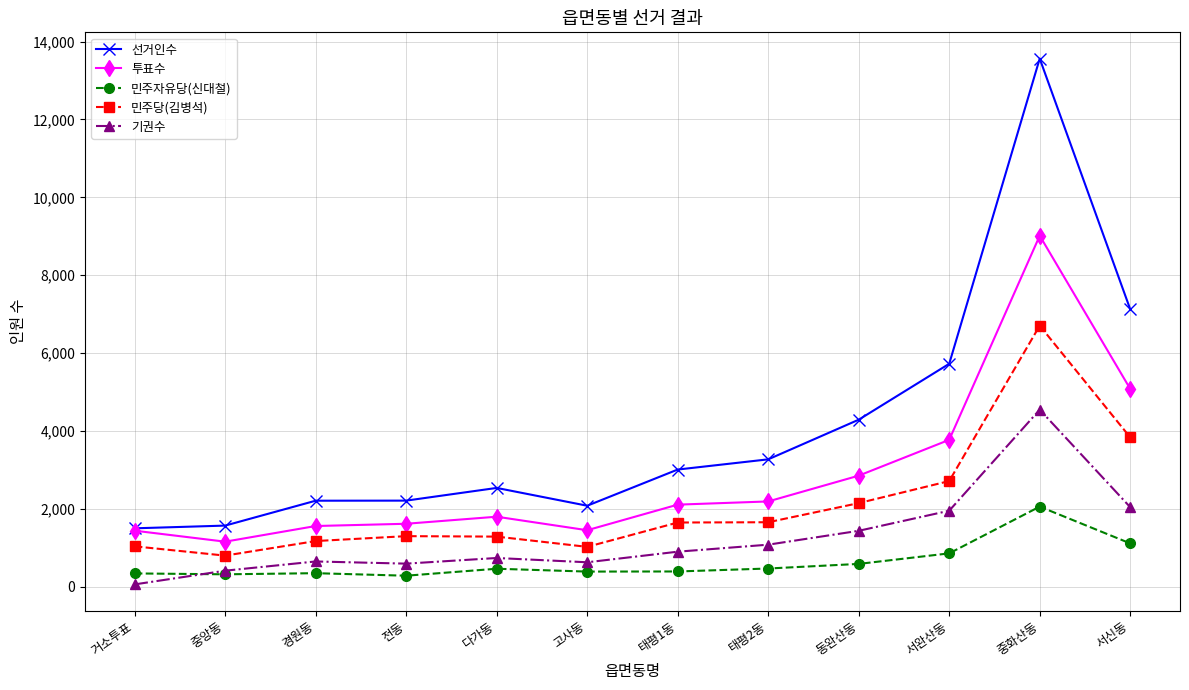

True or false: 선거인수 and 기권수 intersect in this chart.

False